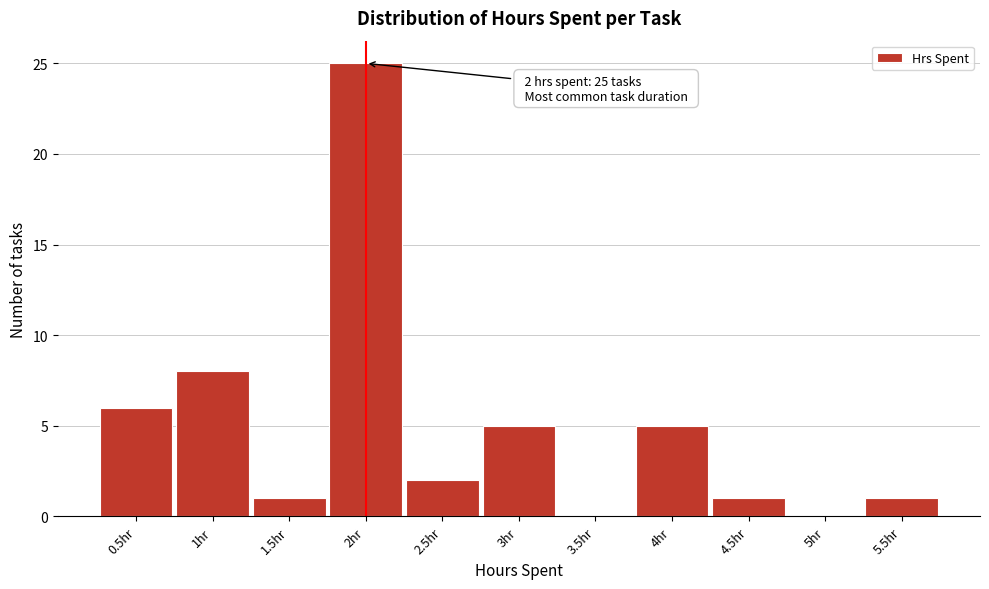

Which range on the x-axis has the tallest bar?

1.75 to 2.25